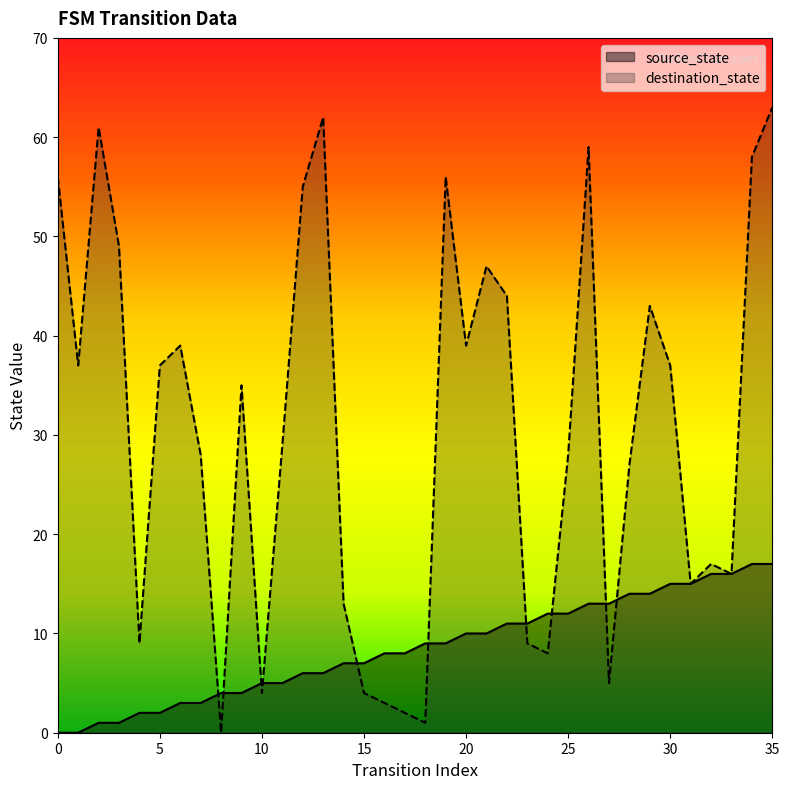

How many times do destination_state and source_state cross each other?

10